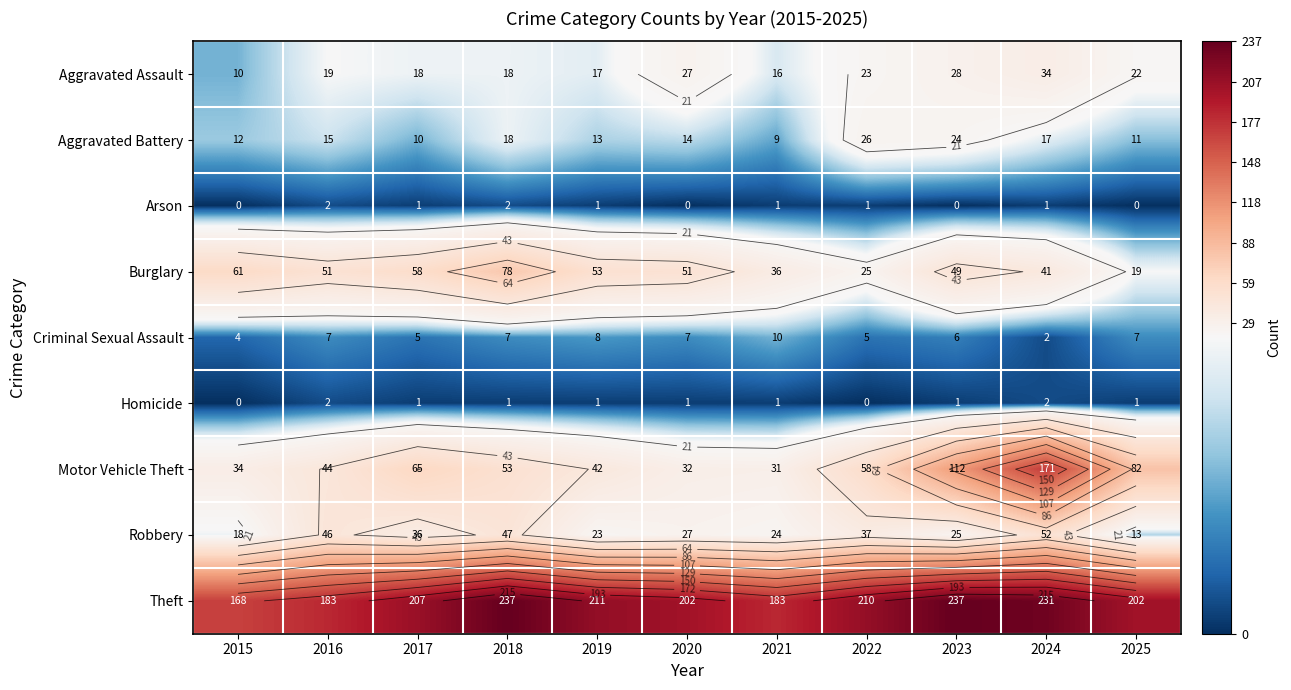

Between 2017 and 2018, which series saw the biggest shift?

Theft